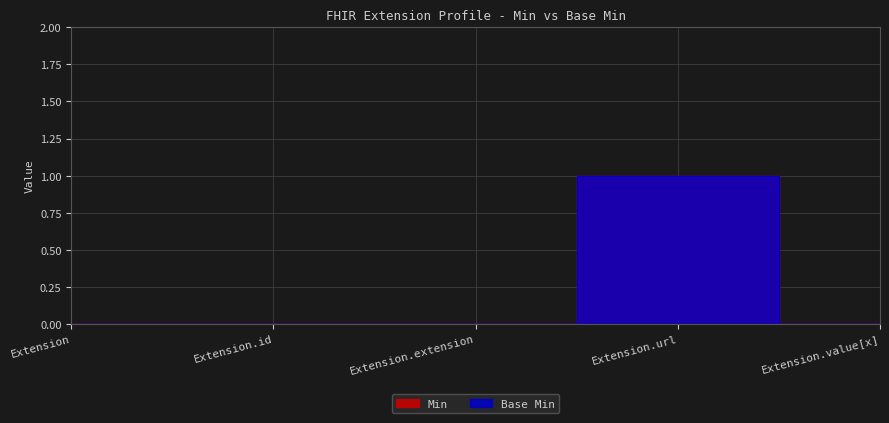

Count the number of data series in this chart.

2